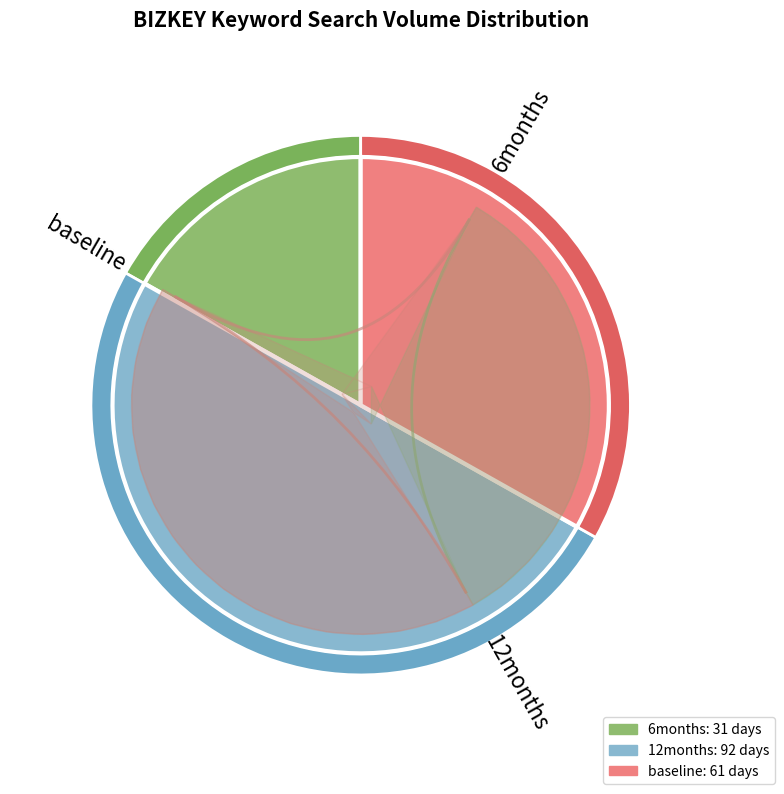

True or false: 2018/12 accounts for 1% of the total.

False